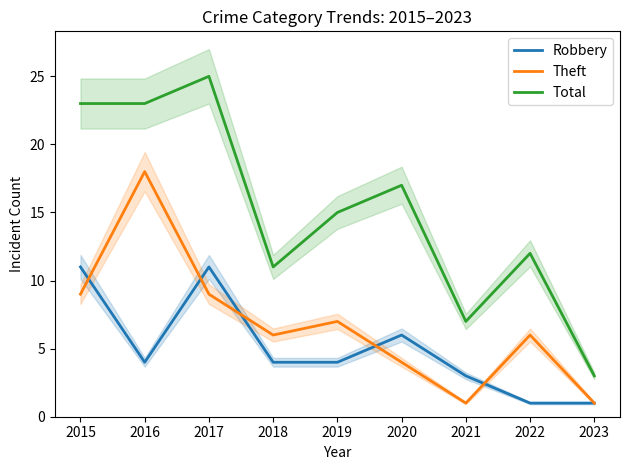

Rank the series by their maximum value, from highest to lowest.

Total, Theft, Robbery